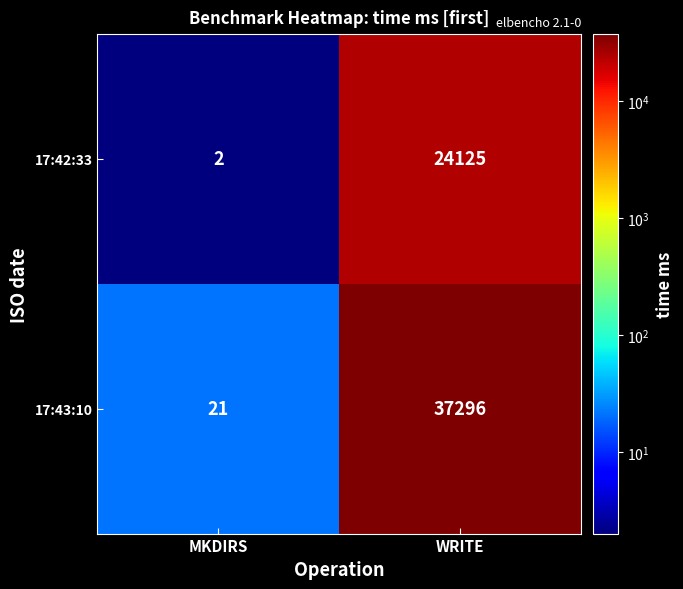

Which series changed the most between MKDIRS and WRITE?

17:43:10